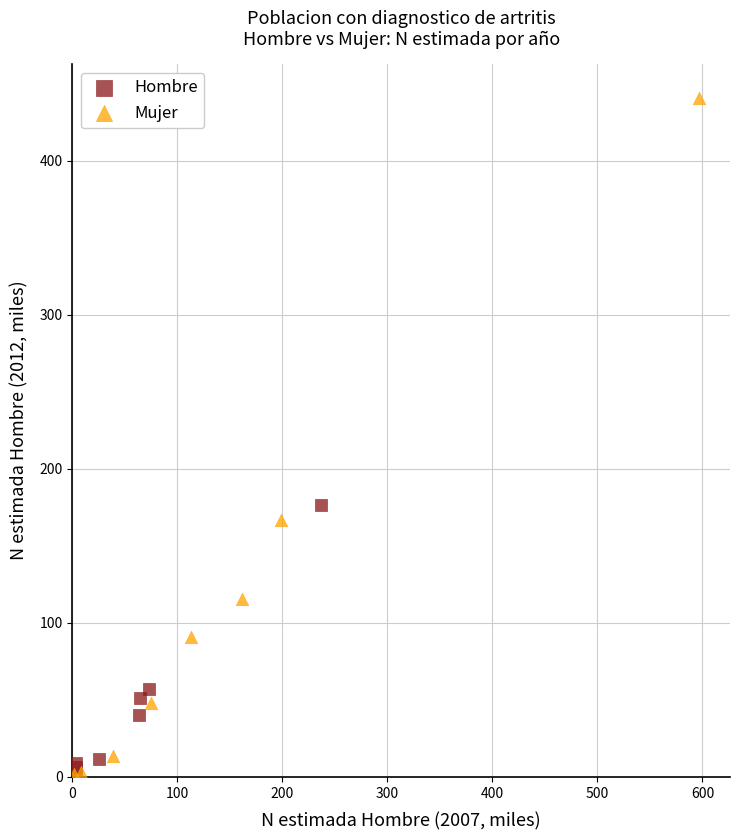

Which series contains the highest Y value?

Mujer